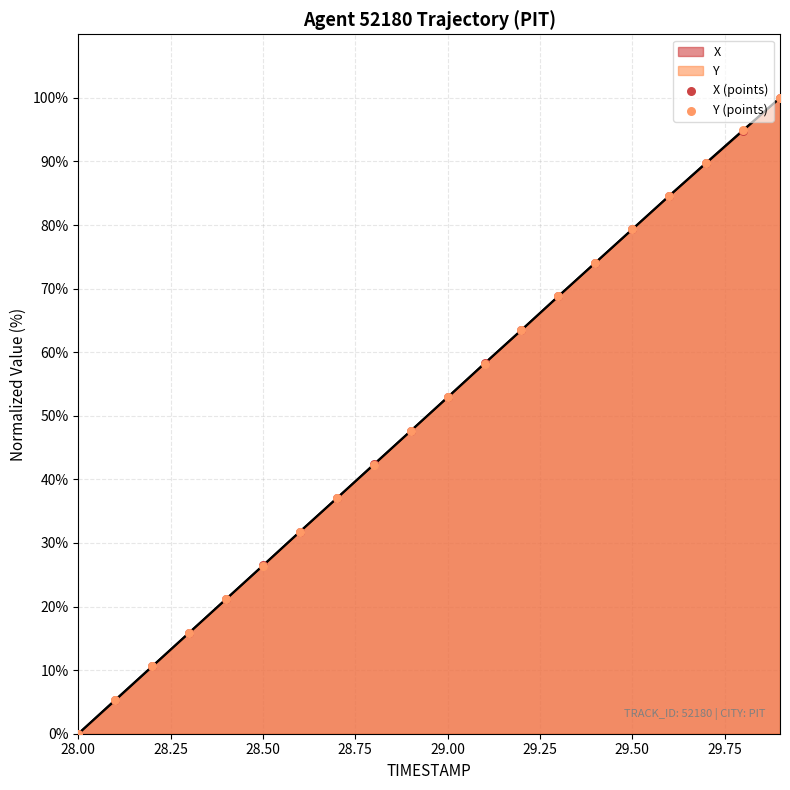

Which series reaches the maximum Y coordinate?

X